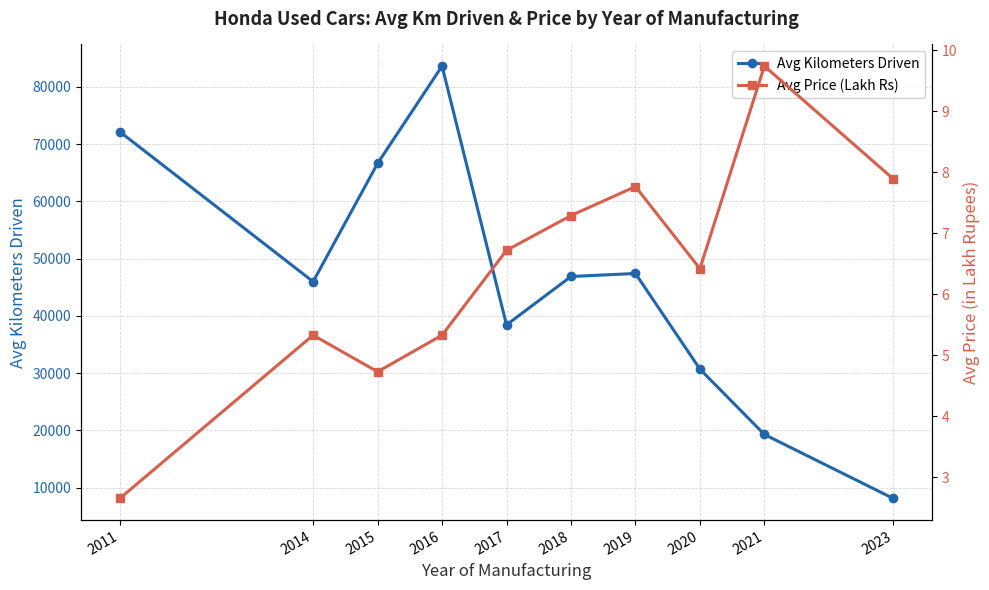

Does the chart have visible grid lines?

Yes